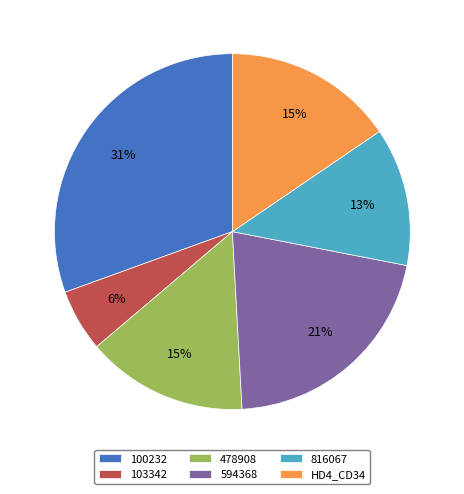

Is the sum of HD4_CD34 and 478908 greater than half?

No